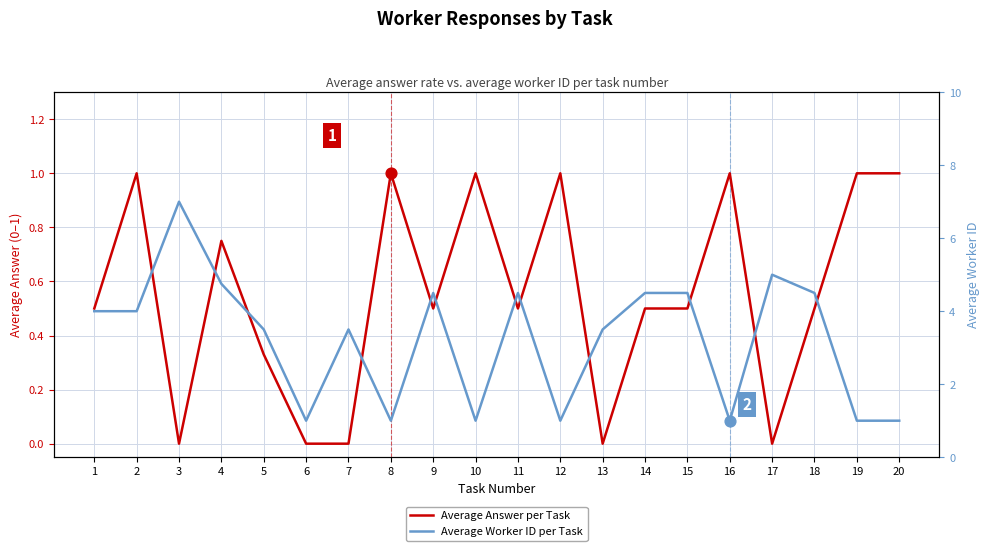

Is the value of Average Answer per Task at 5 greater than the value of Average Worker ID per Task at 9?

No